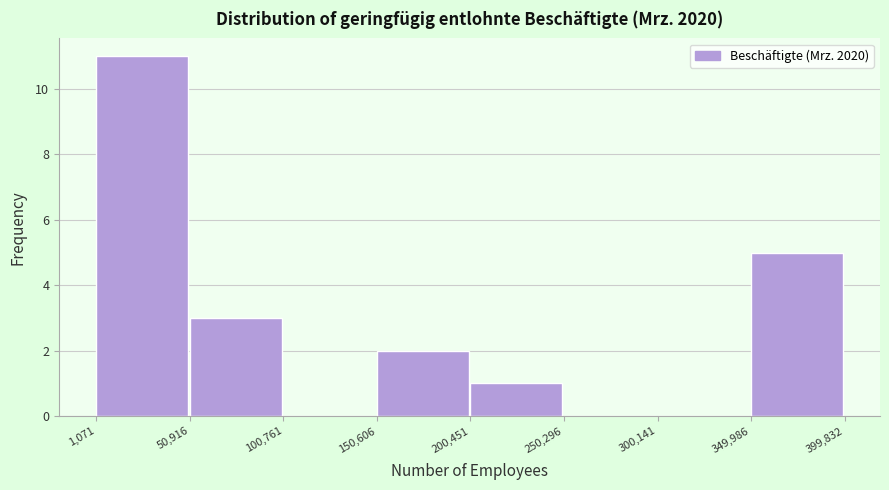

How tall is the bar that spans 150,606 to 200,451 on the x-axis? The values are not printed on the chart, so give them approximately, as read against the axis.

2